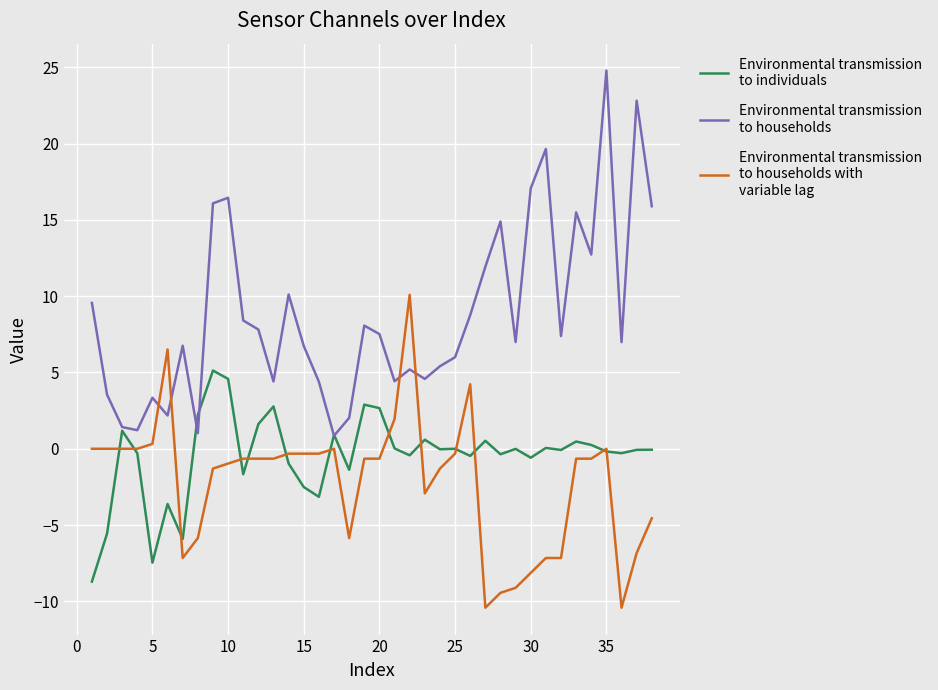

What is the greatest value displayed?

24.8